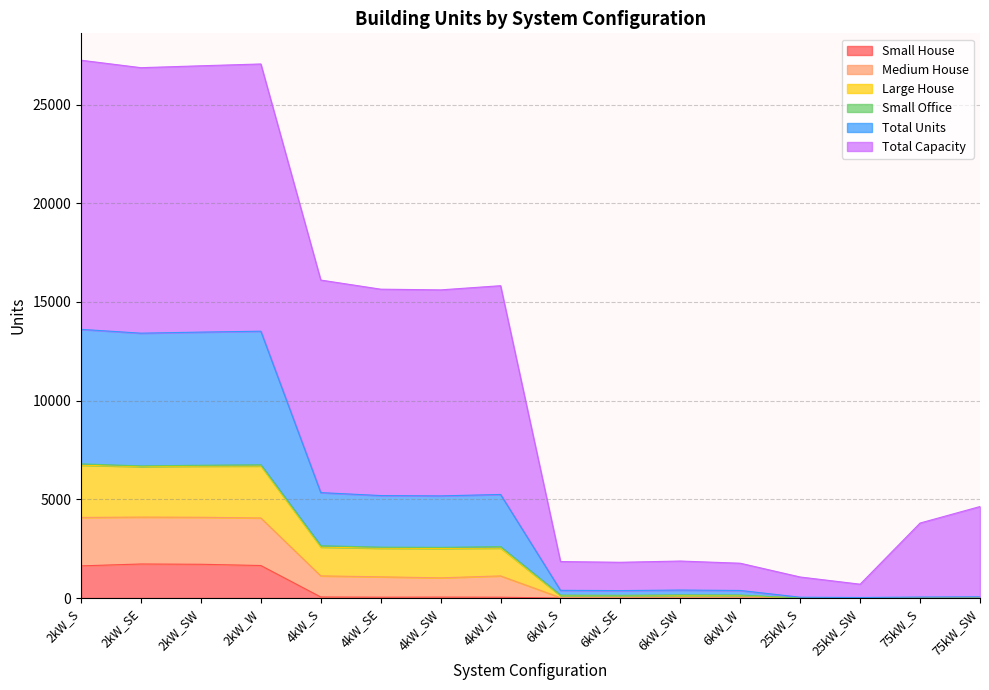

What position from the right is 2kW_S?

16